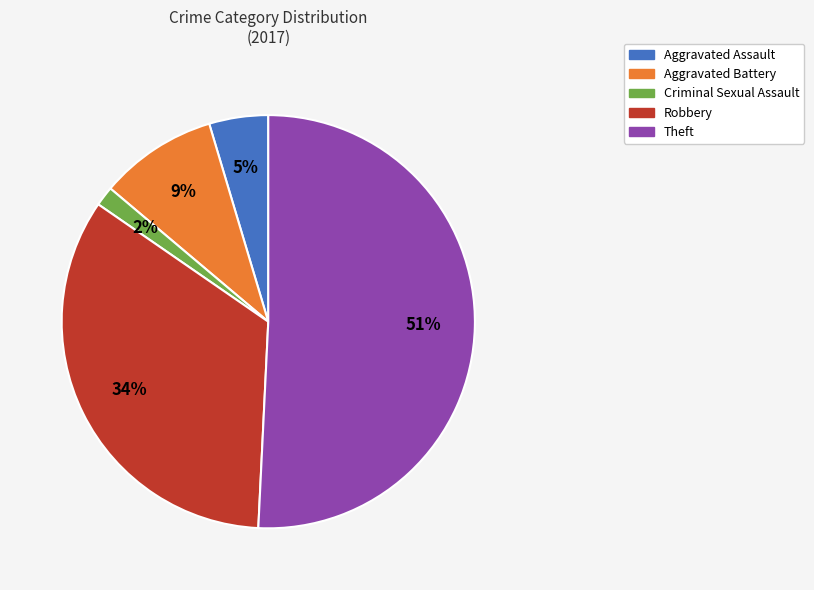

Do Criminal Sexual Assault and Aggravated Assault together represent more than half of the pie?

No